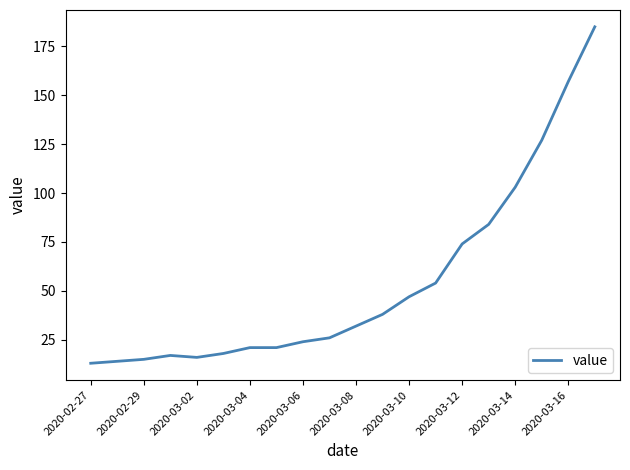

What is the maximum value shown in the chart?

185